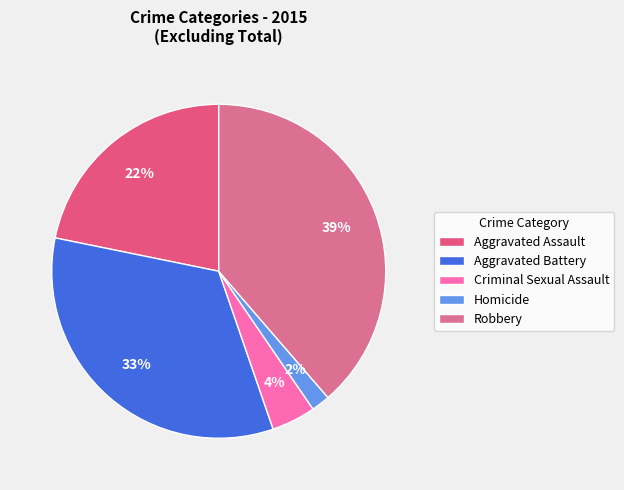

How many segments does this pie chart have?

5